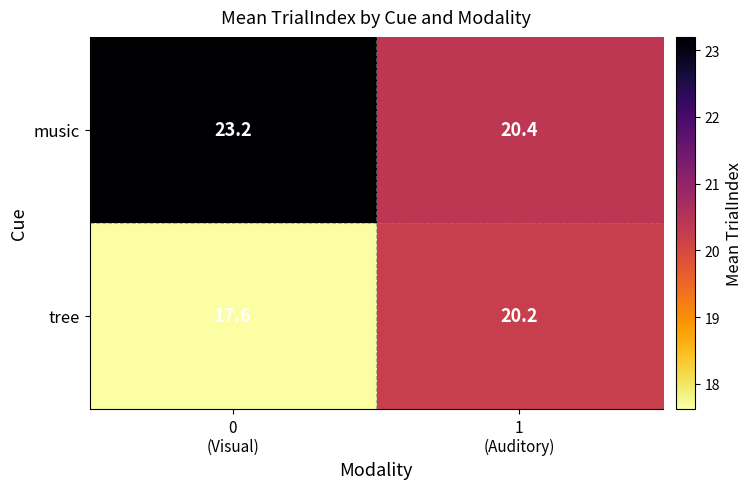

At how many categories does at least one series exceed 22?

1